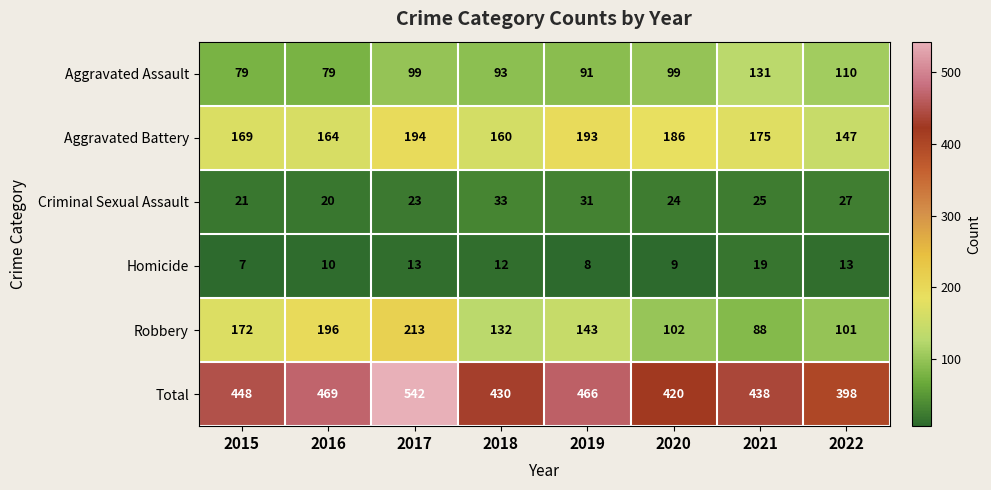

How many data points does each series have?

8